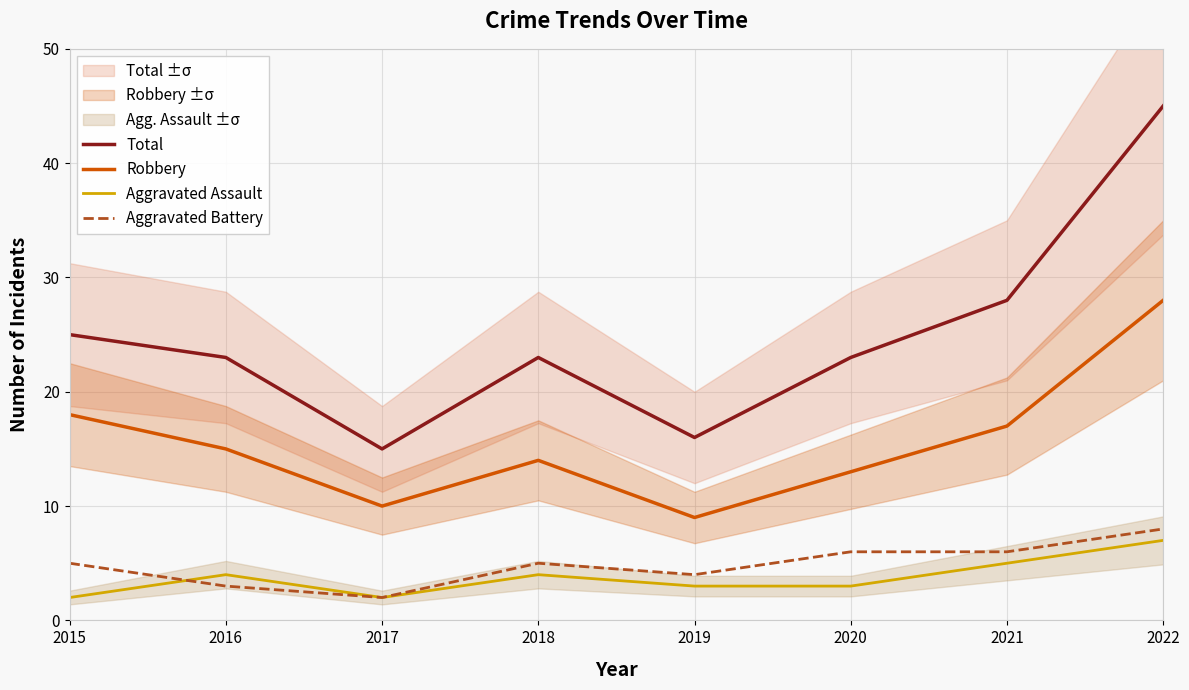

How many data points in Aggravated Assault are less than 4?

4